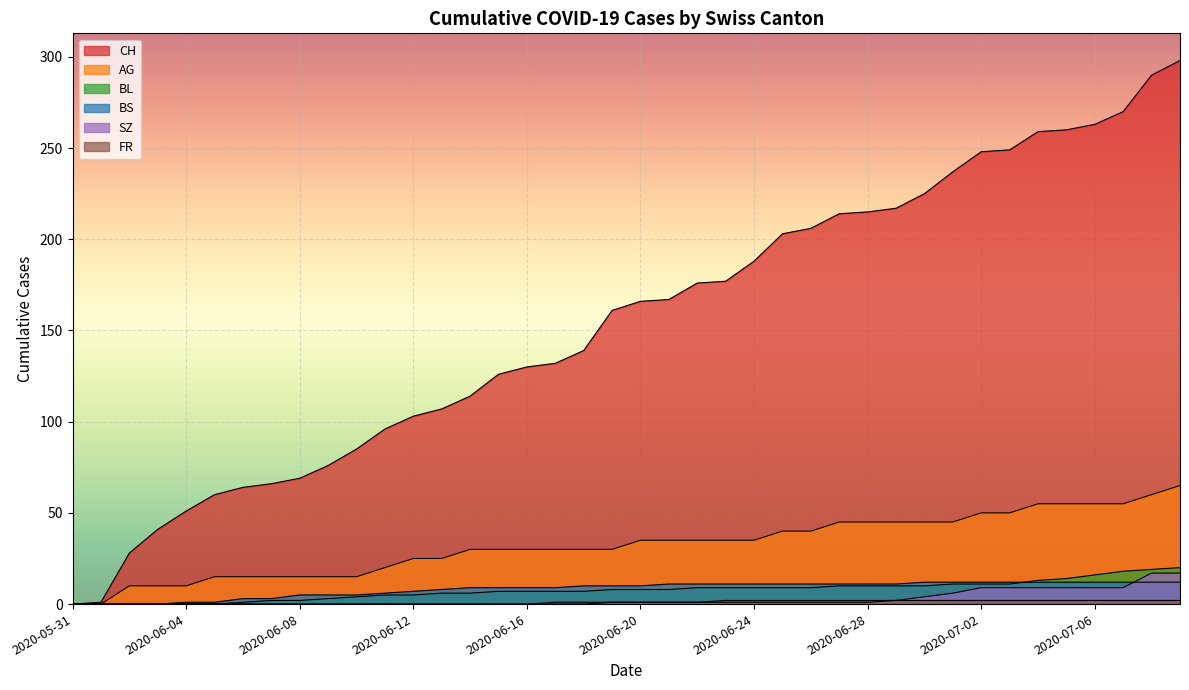

What is the value of the SZ point at the 38th from the left?

9